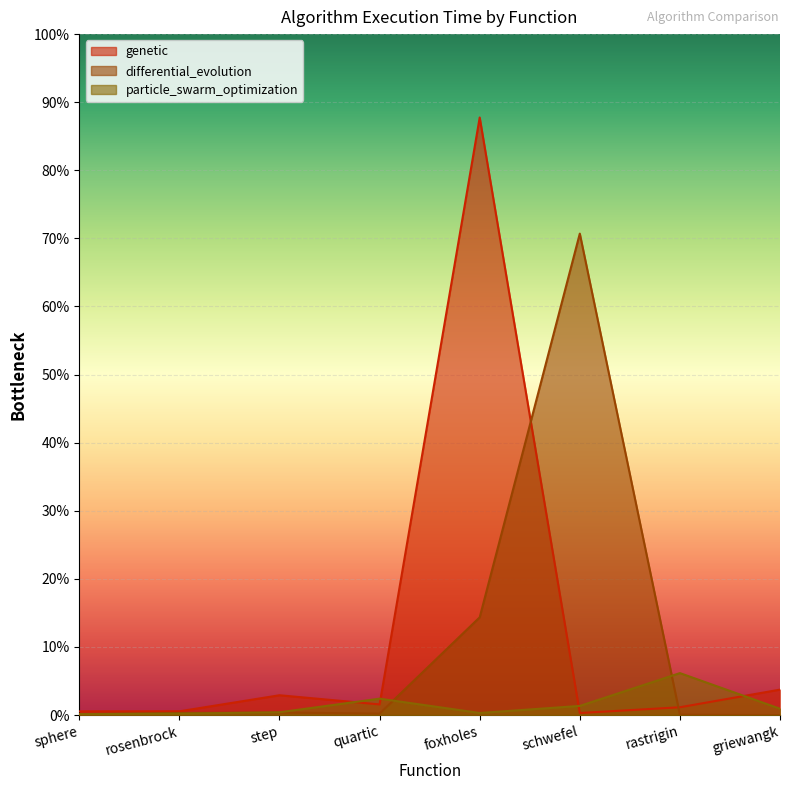

What is the maximum value for particle_swarm_optimization?

7.4